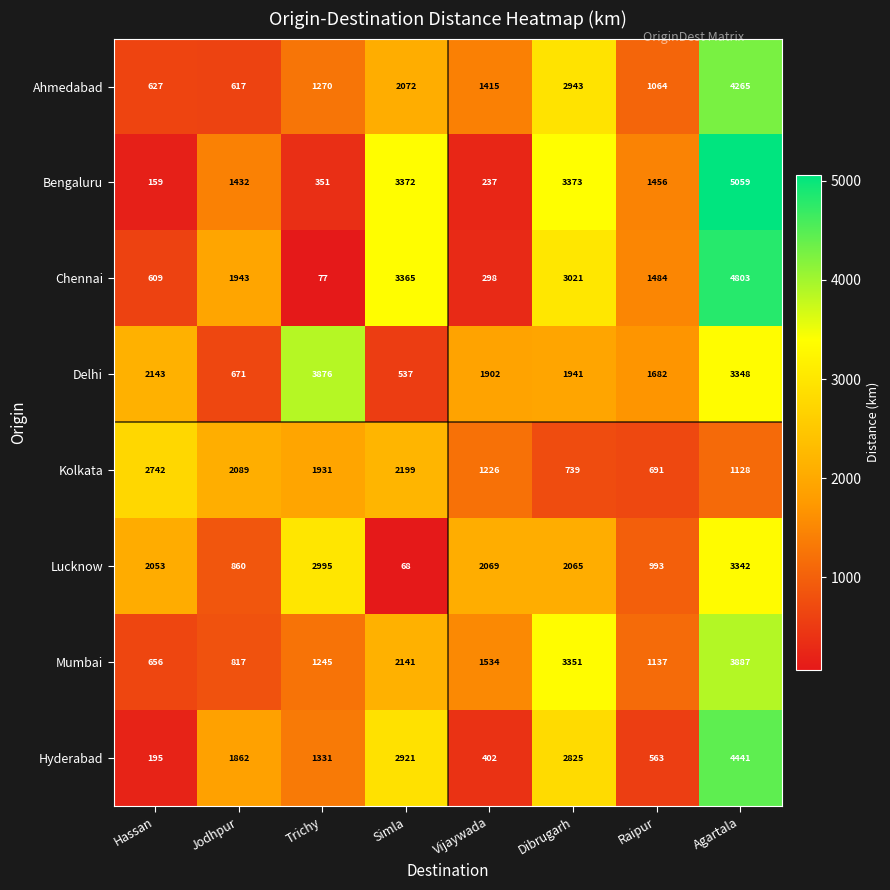

What is the total value across all series at Raipur?

9070